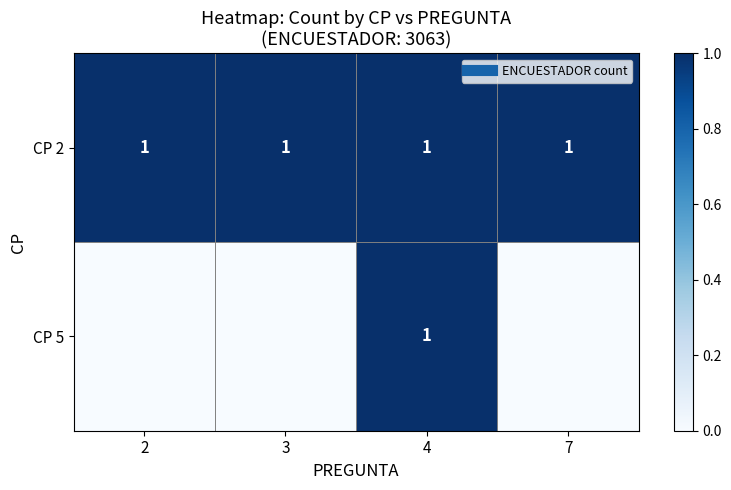

Between 7 and 3, which is larger?

7